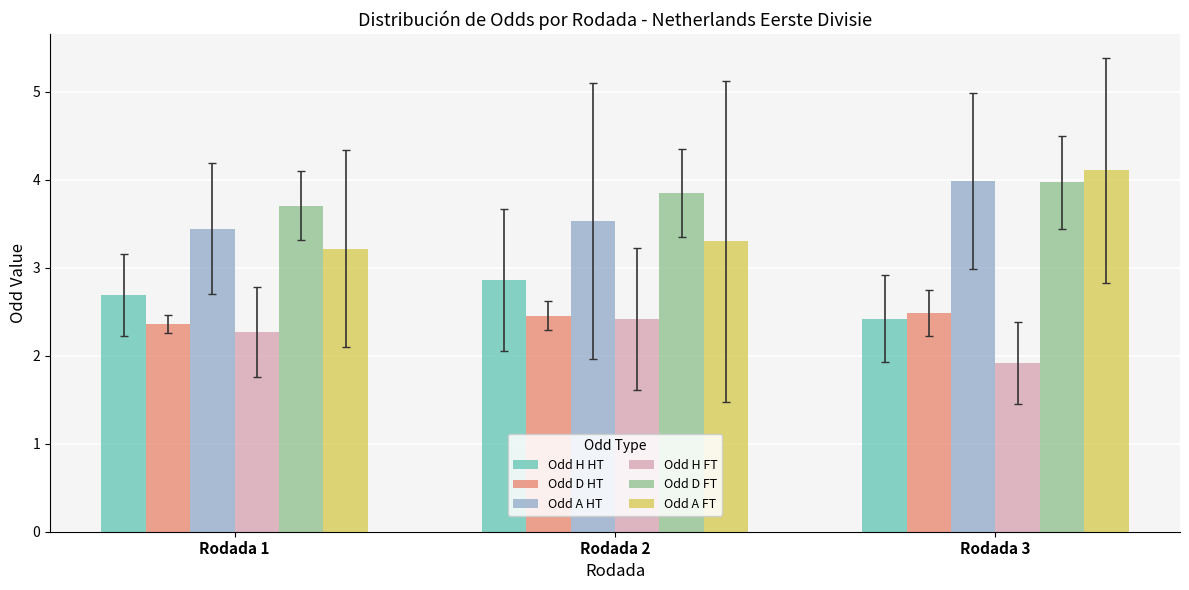

What is the difference between the second highest and minimum values in the Odd H FT series?

0.4